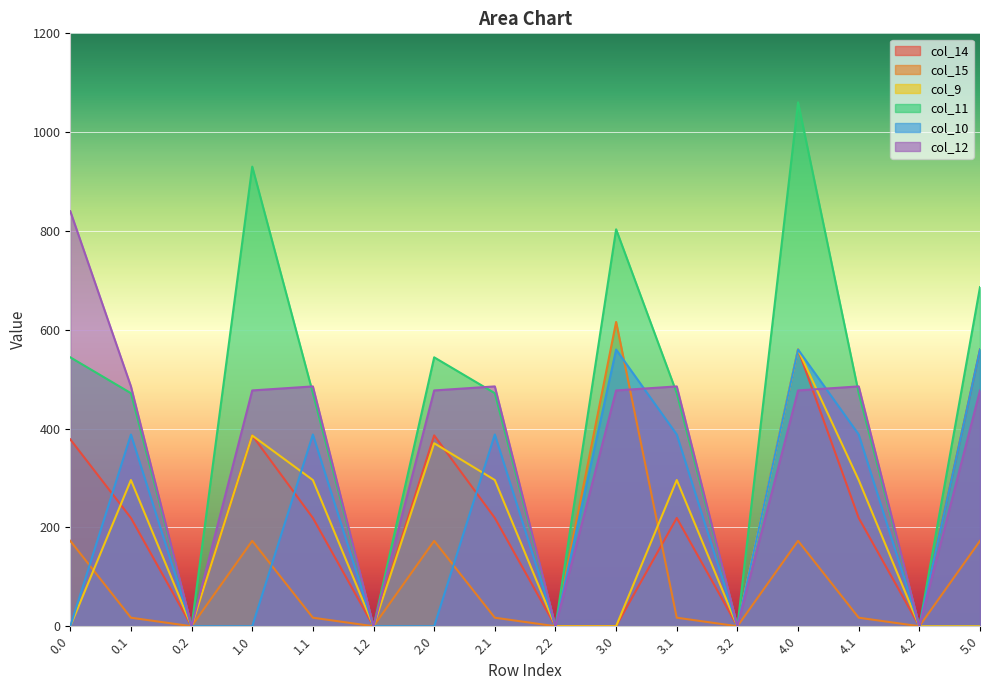

At which category does col_11 reach its first local valley?

0.2